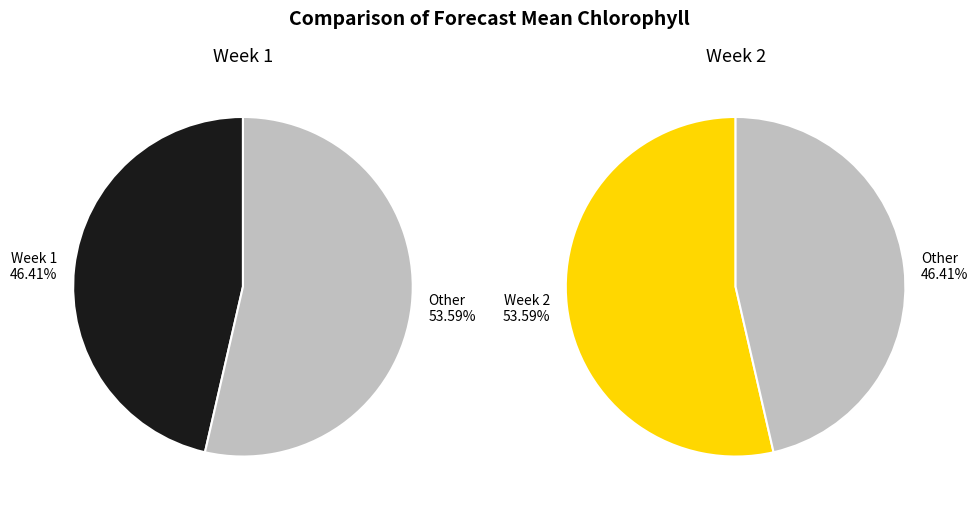

Is it true that 2 is 39% of the pie?

False